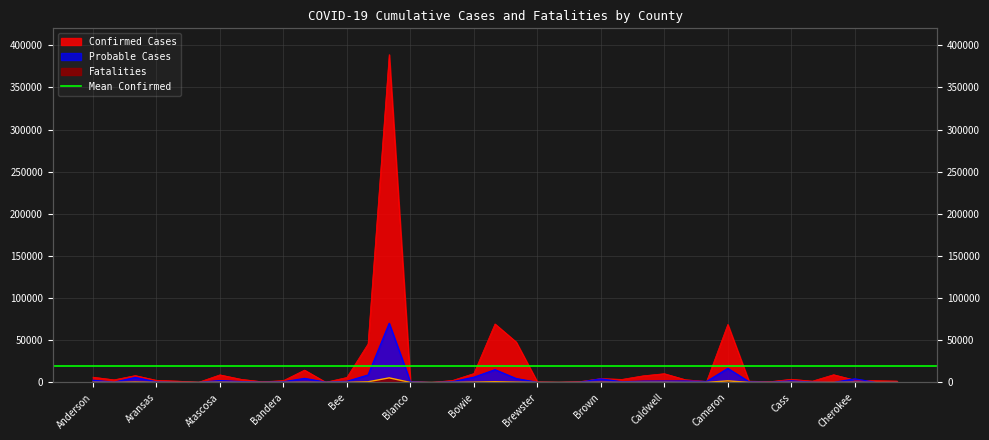

Which series changed the most between Bell and Burleson?

Confirmed Cases